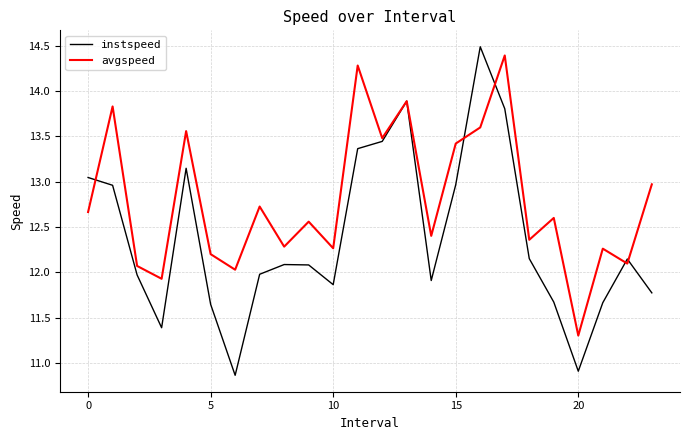

How many lines are shown in the chart?

2